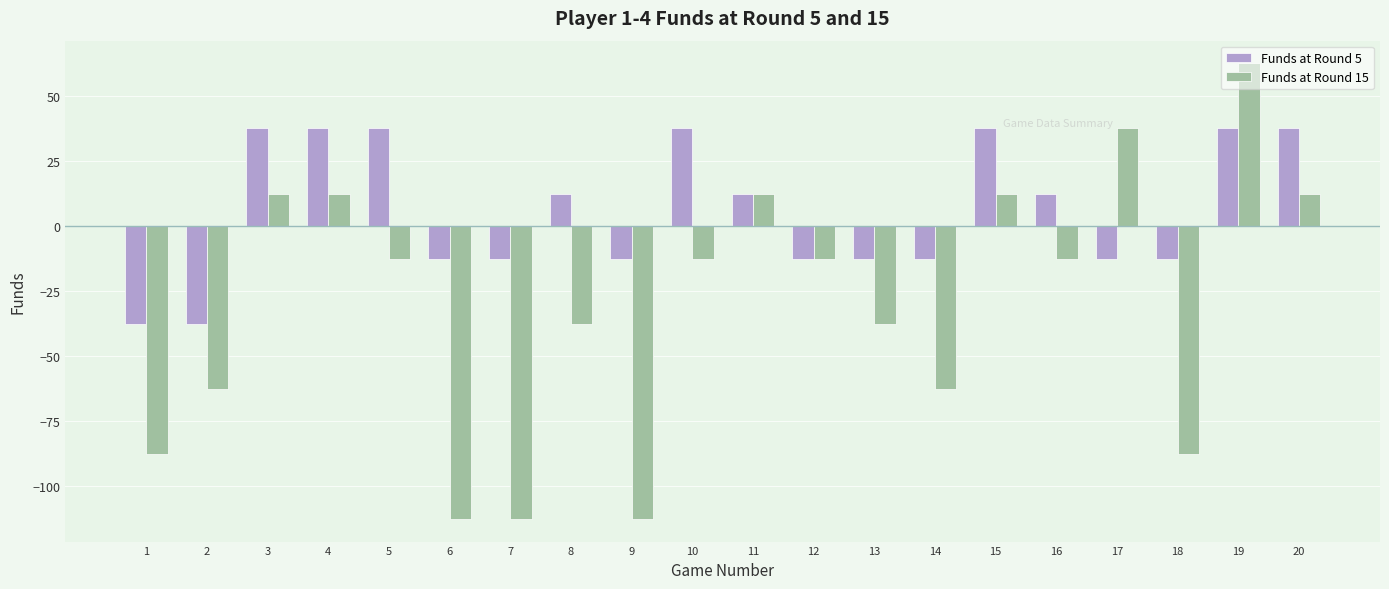

At which label does Funds at Round 15 first exceed -12?

3